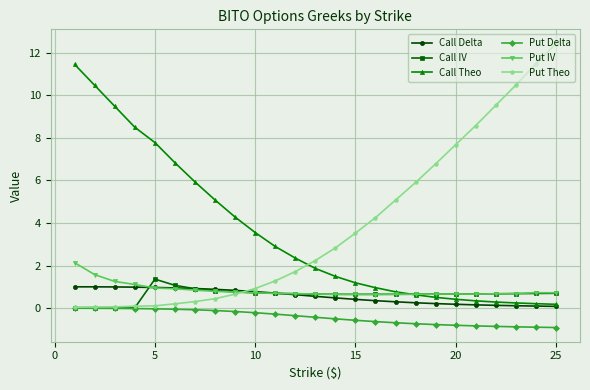

What is the value of the Call IV point at the 9th from the left?

0.8